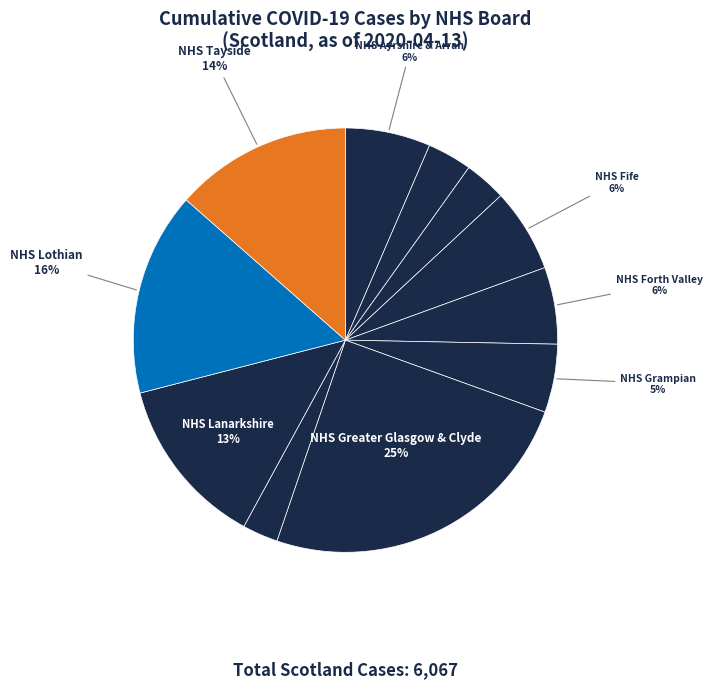

How many segments does this pie chart have?

11